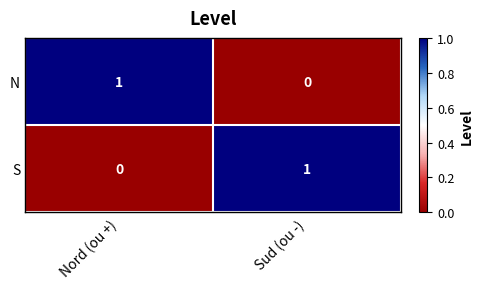

Count the number of data series in this chart.

2